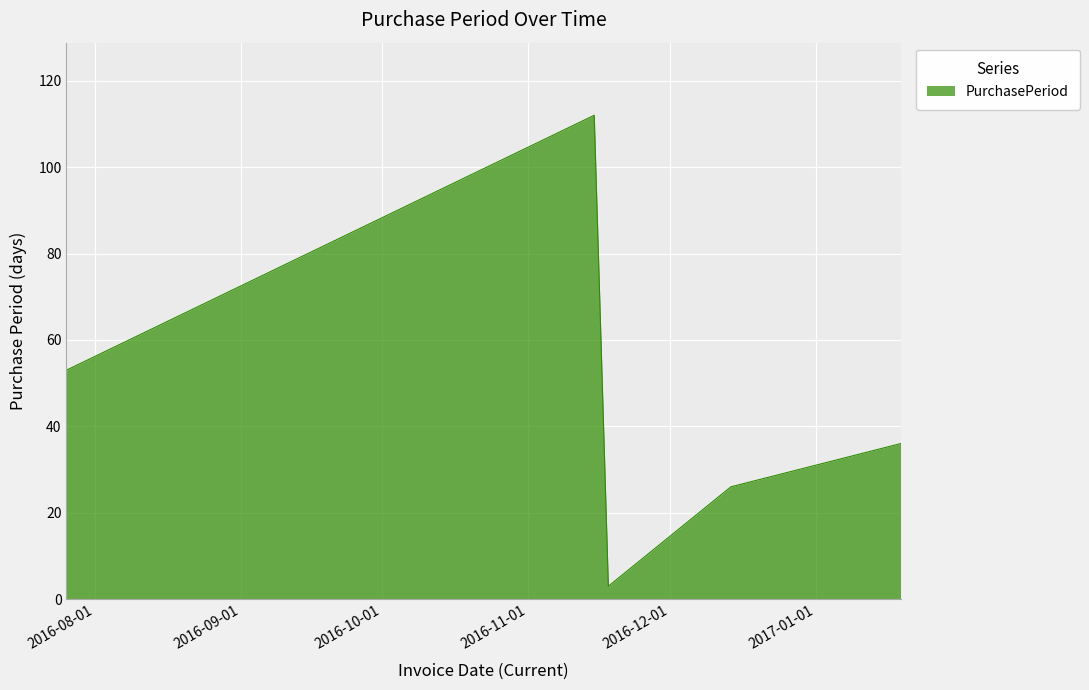

How many interior local peaks (higher than both neighbors) does the data have?

1